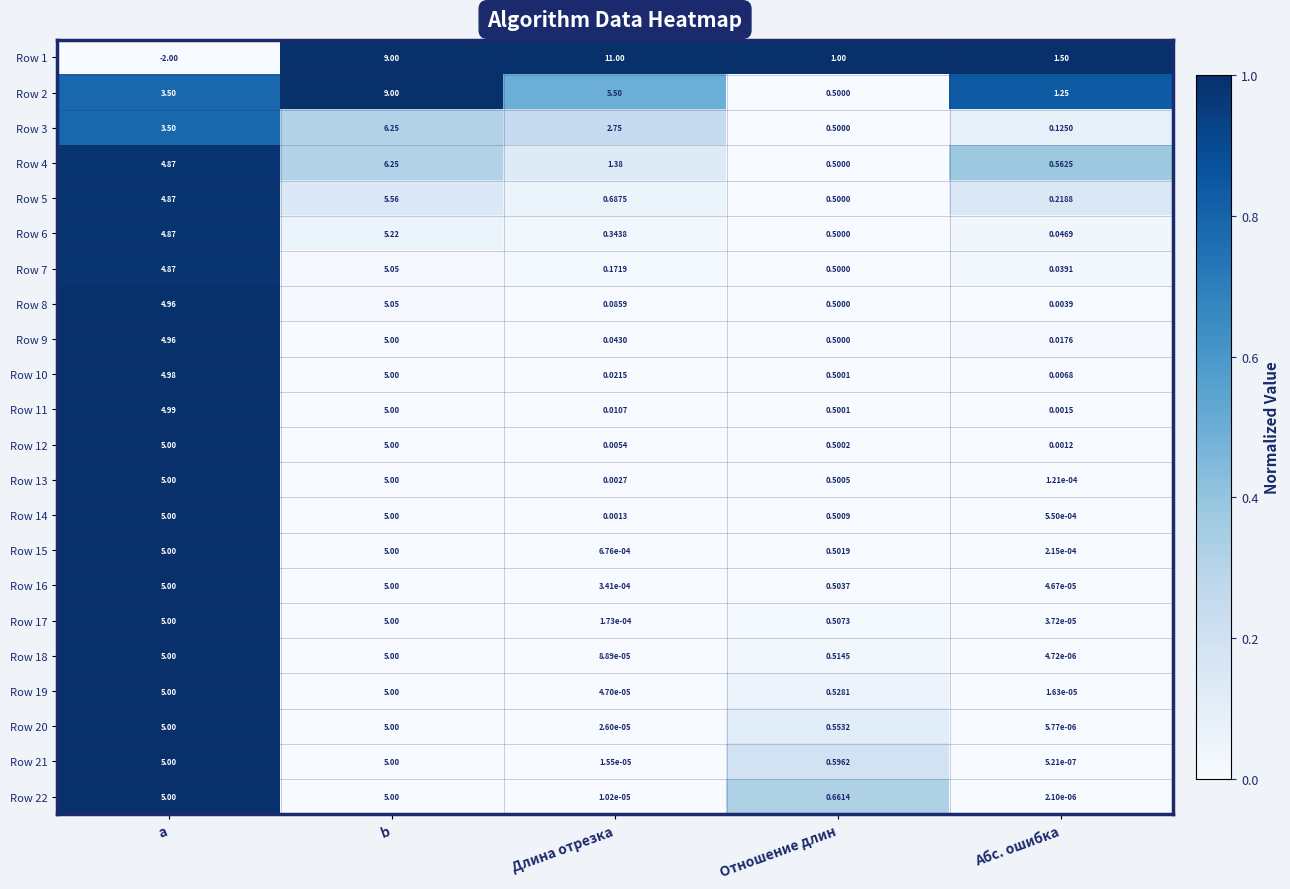

At which category is the sum across all series the highest?

b